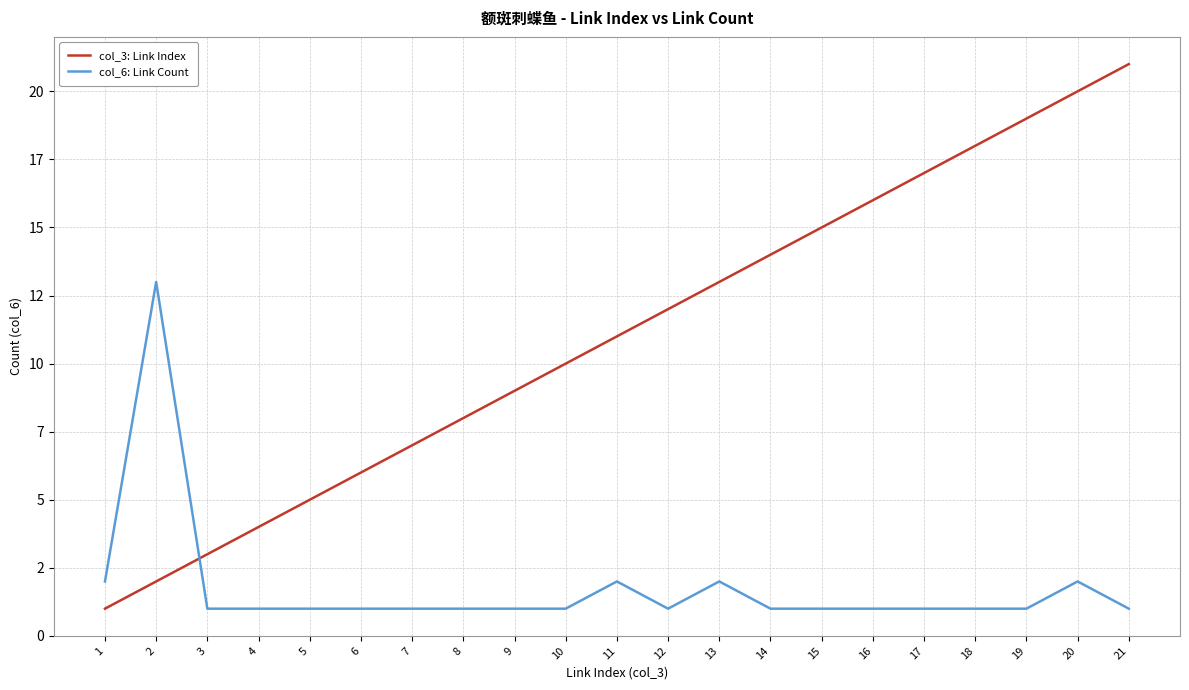

What is the lowest value of the col_6: Link Count series?

1